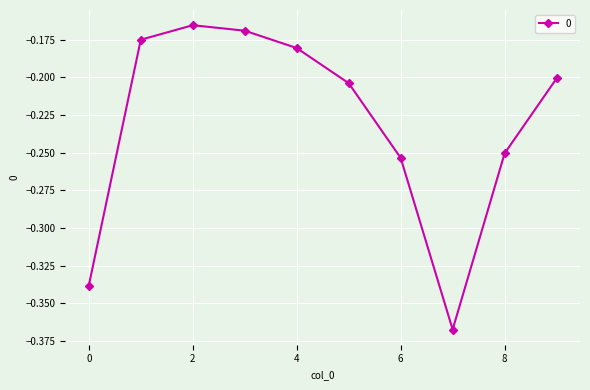

What is the sum of all values?

-2.3